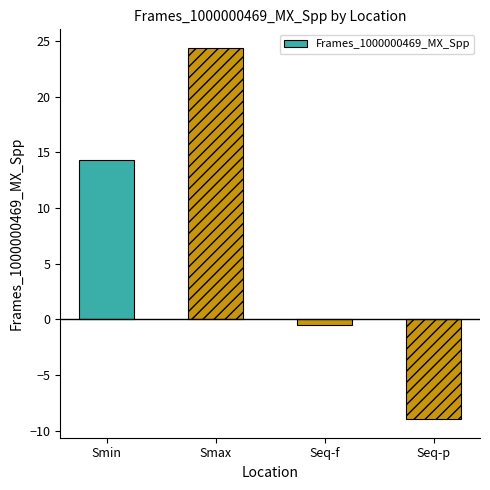

At which category does the chart reach its minimum across all series?

Seq-p